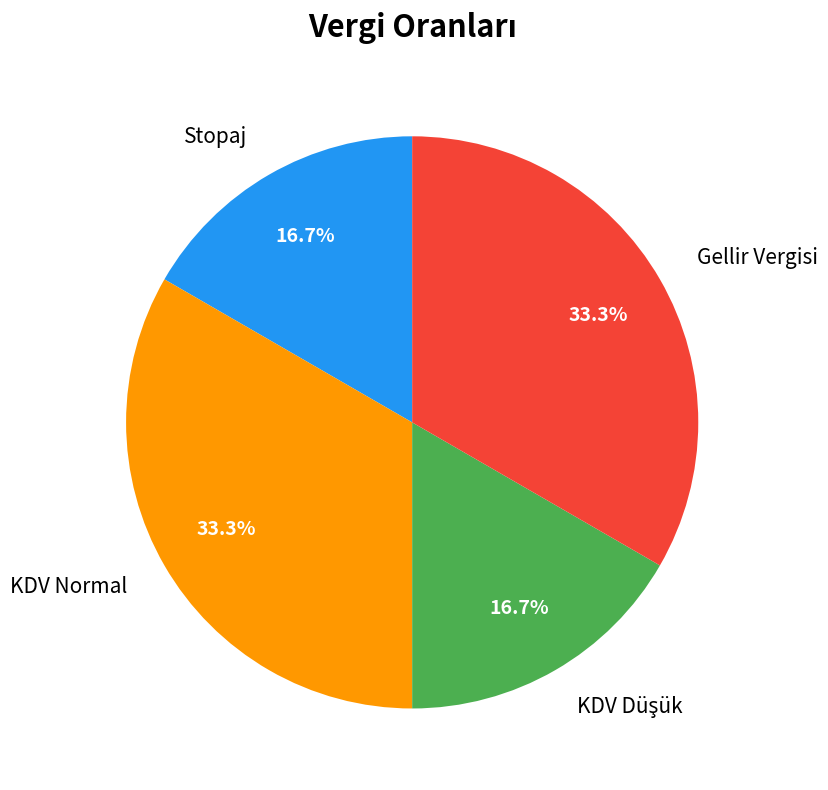

Does Gellir Vergisi account for over 50% of the chart?

No